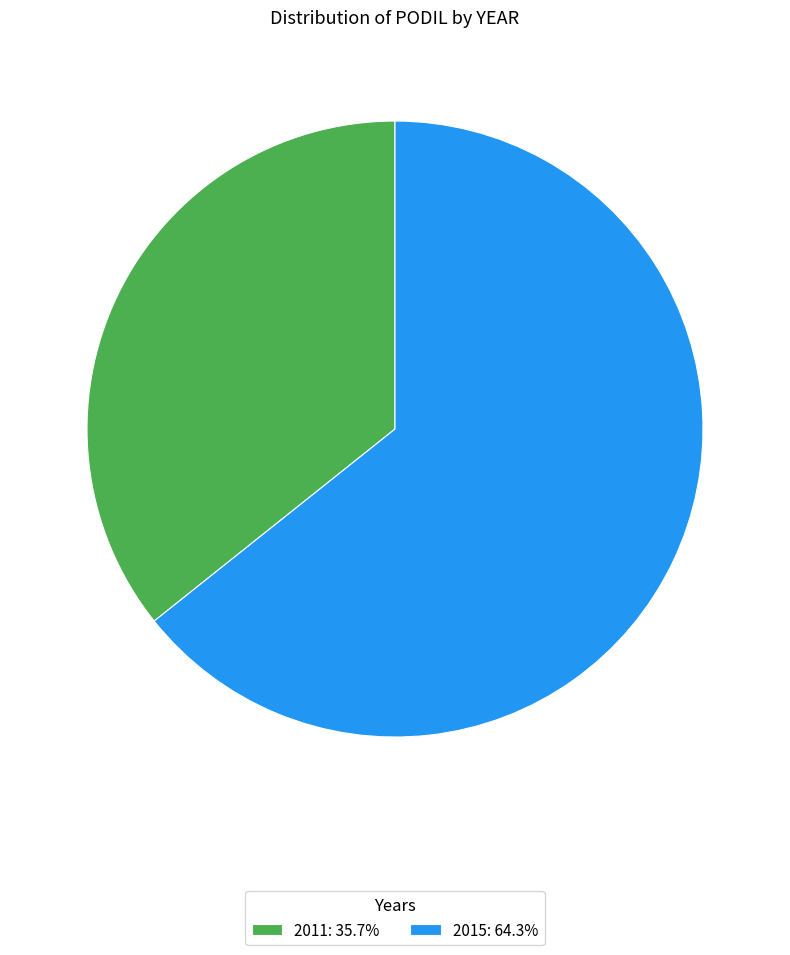

How many slices are in this pie chart?

2